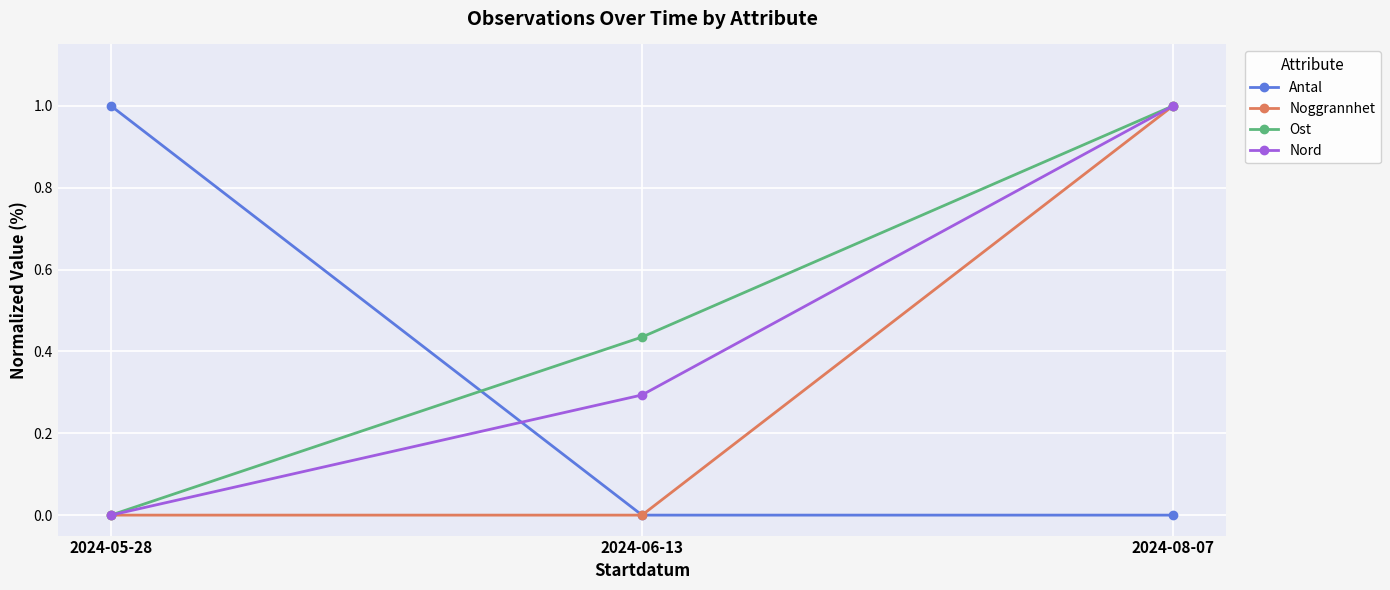

How many distinct data groups are displayed?

4